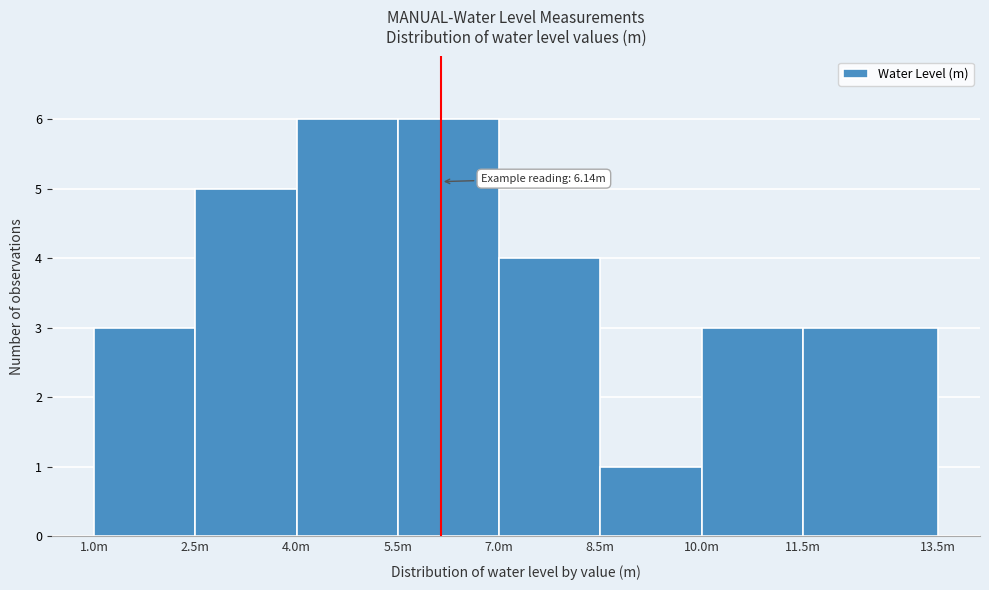

Reading left to right, extract all data points from this chart.

1.0m=3	2.5m=5	4.0m=6	5.5m=6	7.0m=4	8.5m=1	10.0m=3	11.5m=3